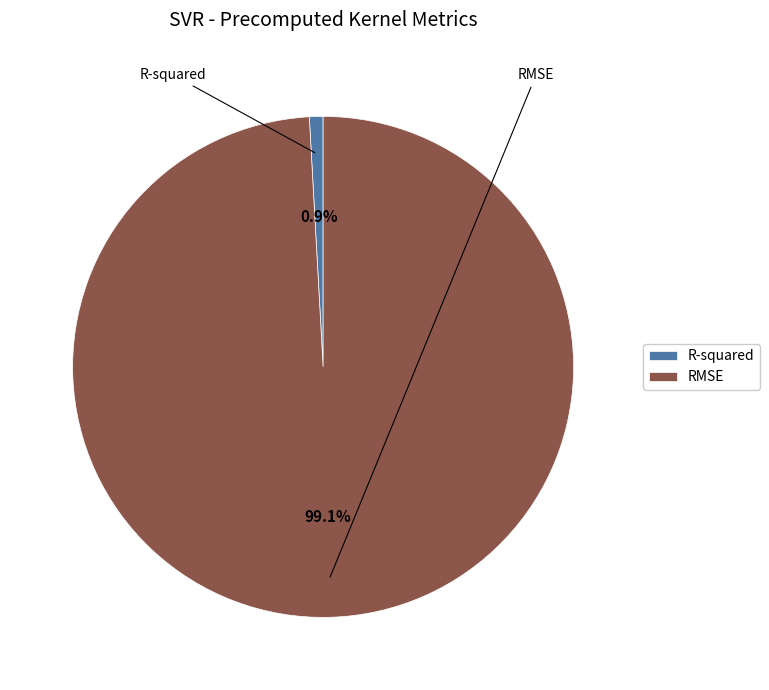

To the nearest percent, what is the difference between the RMSE and R-squared slice percentages?

98%